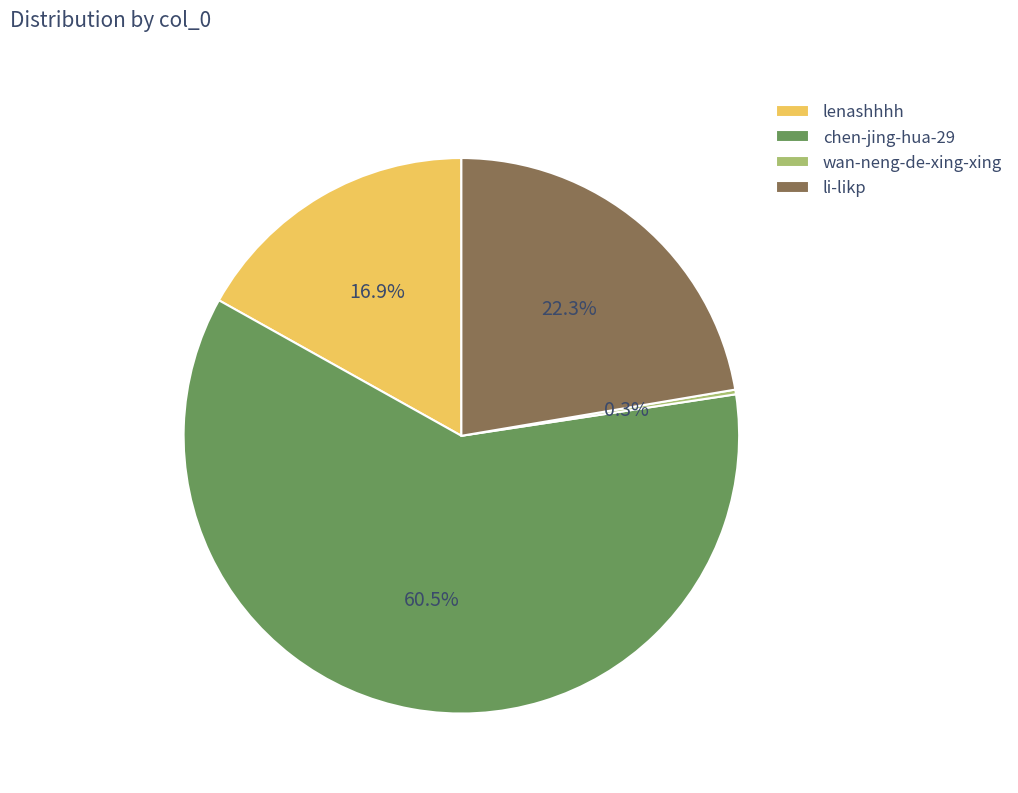

What percentage is NOT represented by li-likp?

77.7%